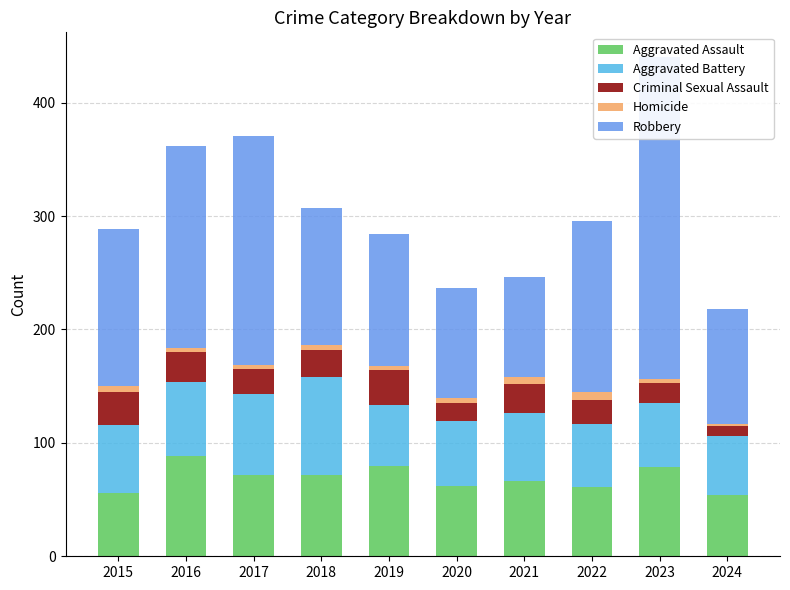

The value of Aggravated Assault at 2016 is 148. True or false?

False